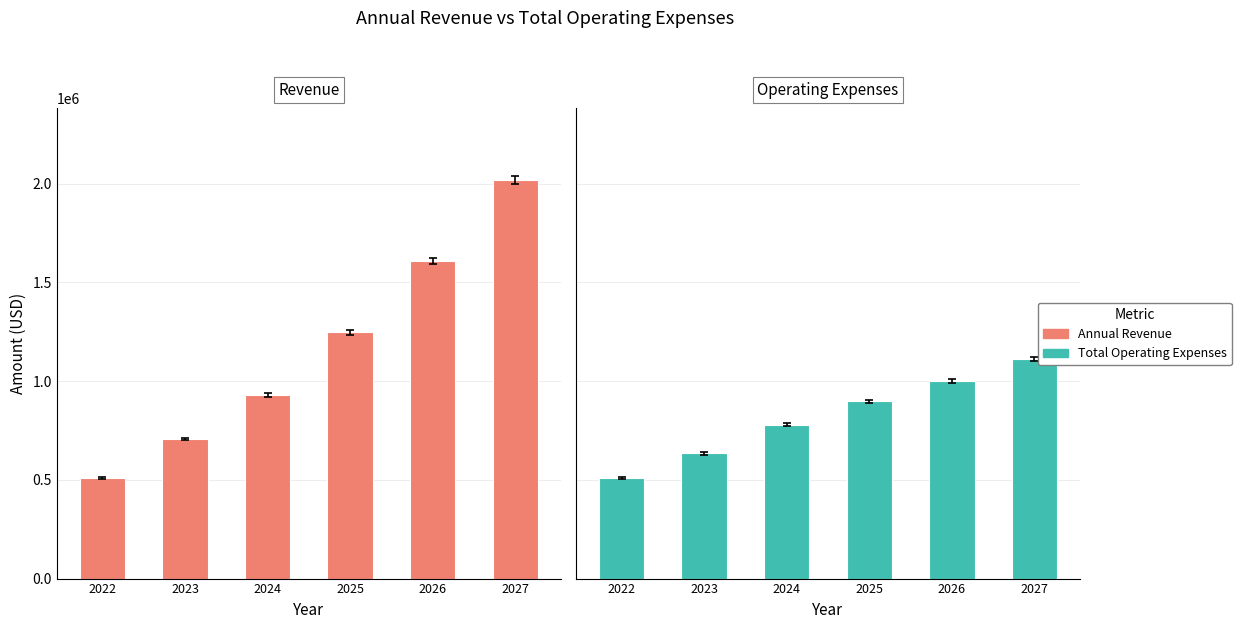

The Total Operating Expenses series shows 543574.1 at 2024. True or false?

False